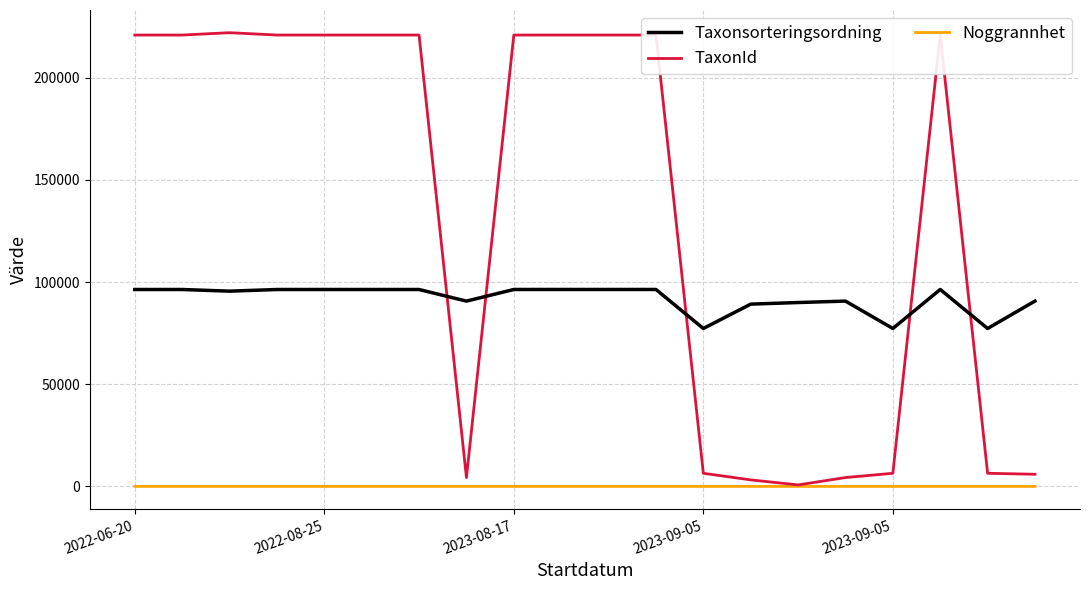

Rank the series by their maximum value, from highest to lowest.

TaxonId, Taxonsorteringsordning, Noggrannhet